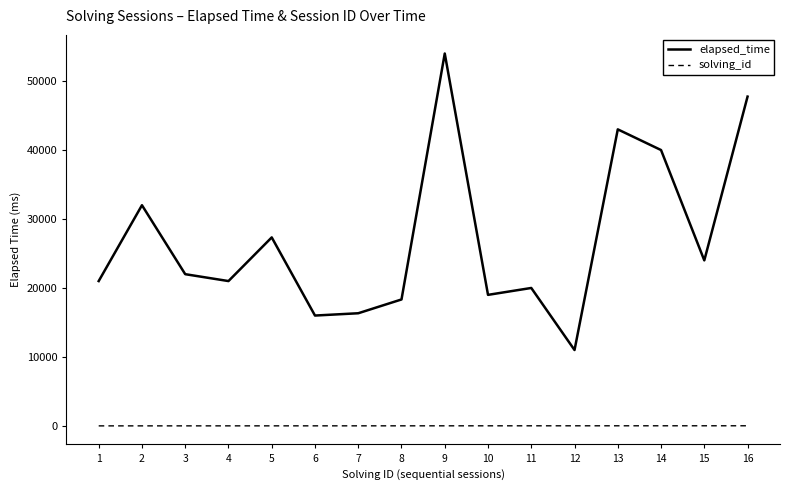

Which series has the widest spread of values?

elapsed_time